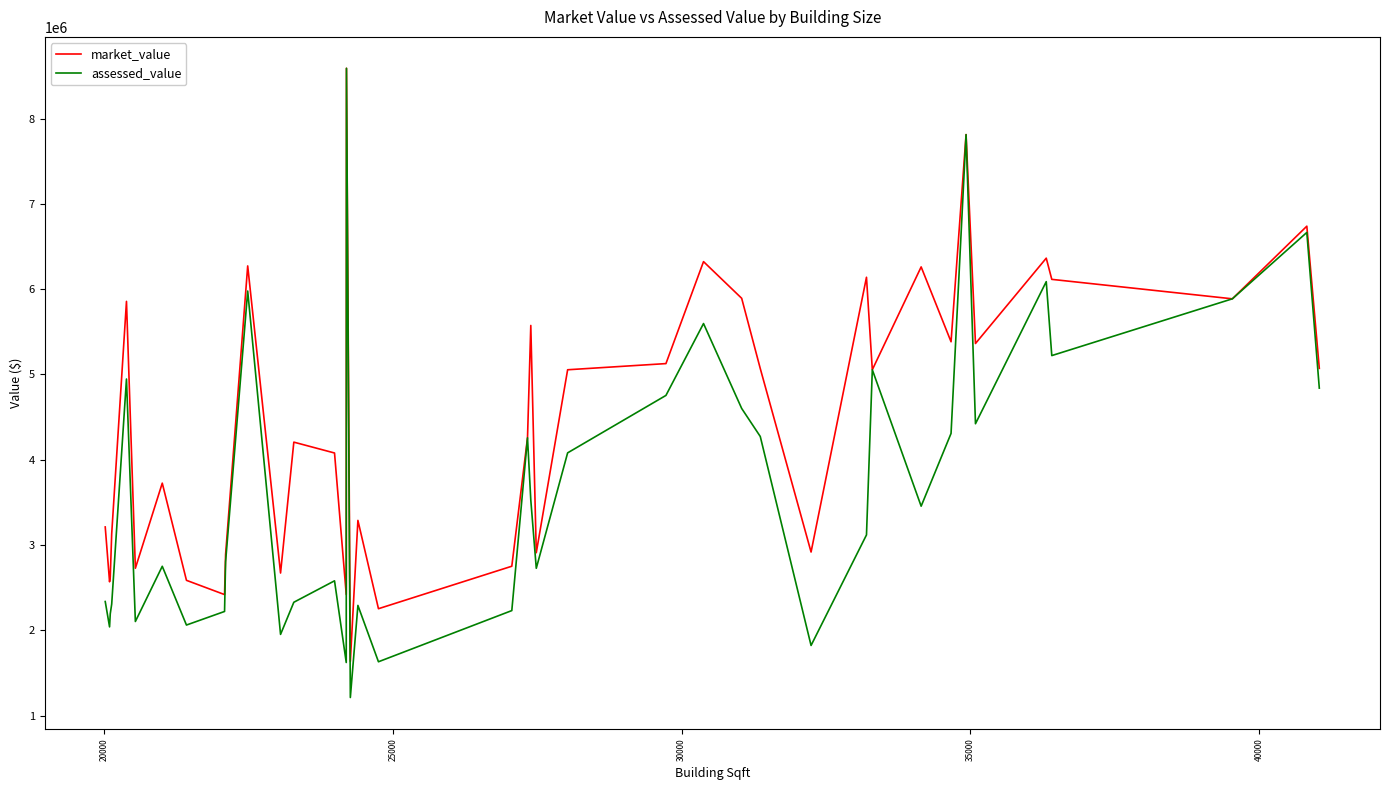

Which series has the largest range (max minus min)?

assessed_value